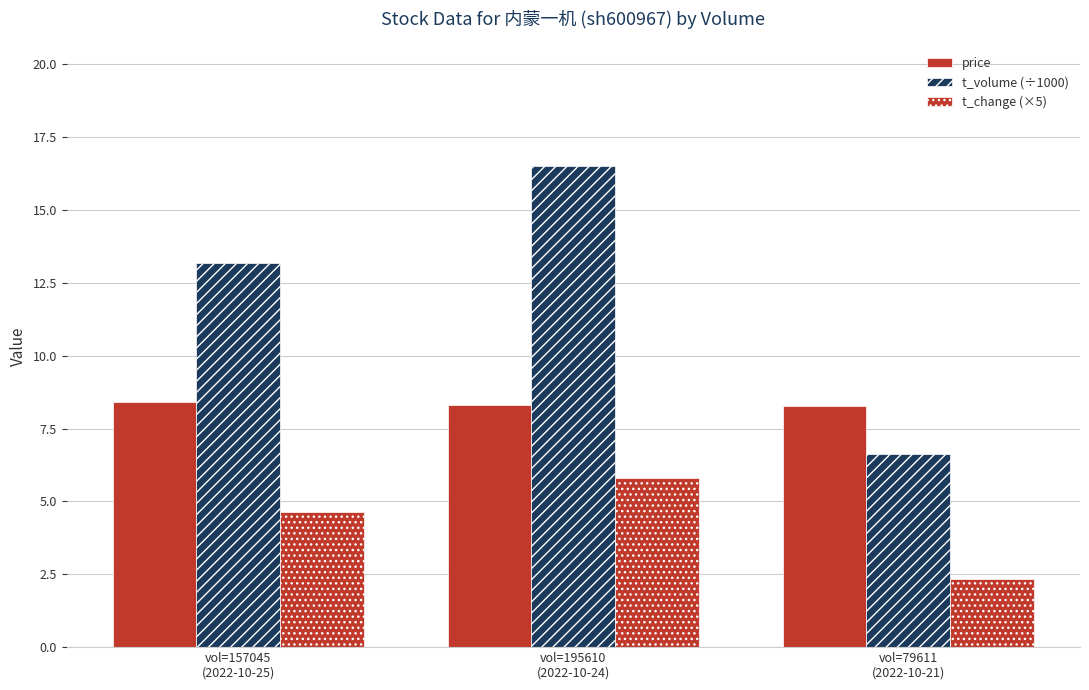

What position from the left is vol=195610
(2022-10-24)?

2